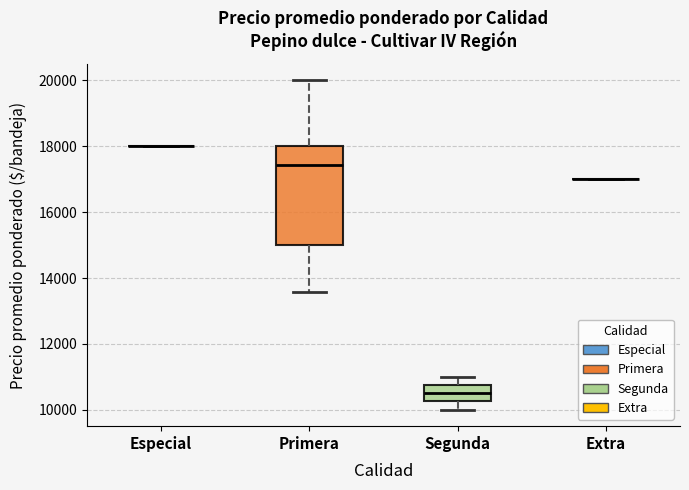

Where does the median line of the box for Segunda sit on the y-axis? The values are not printed on the chart, so give them approximately, as read against the axis.

10600